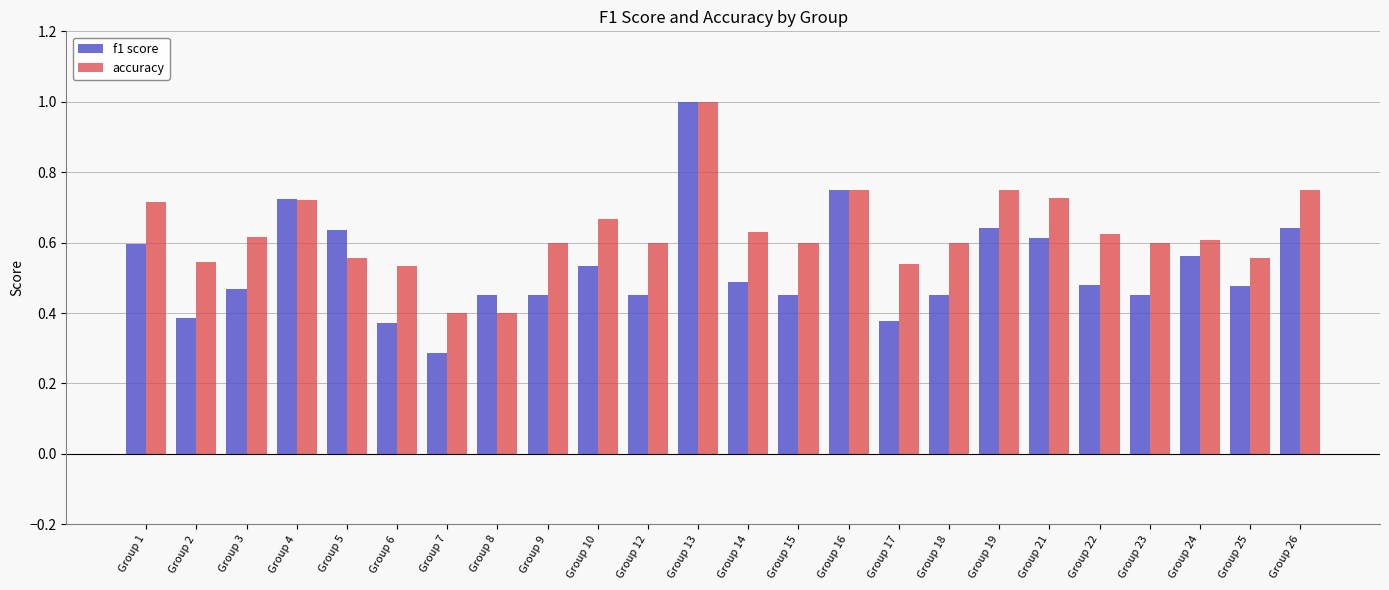

What is the sum of all f1 score values?

12.7